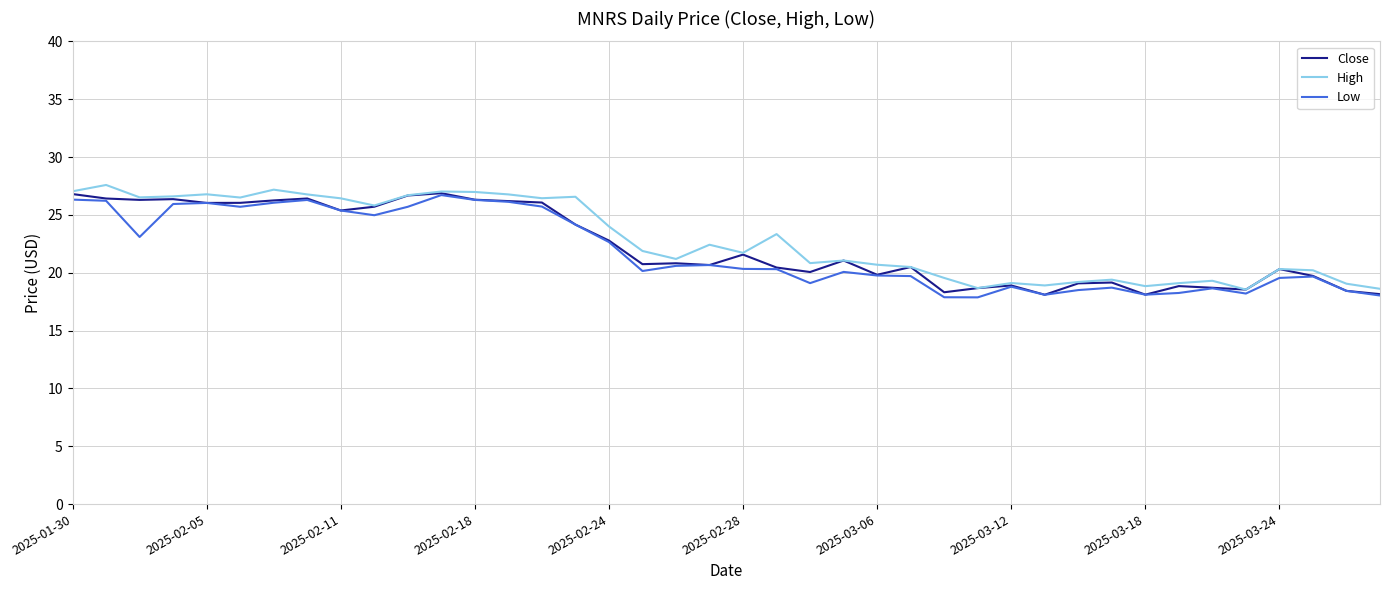

What is the highest value of the Low series?

26.7